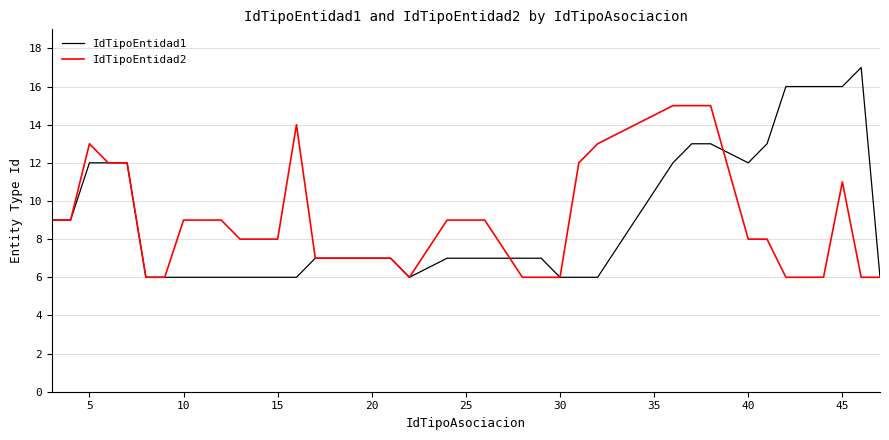

What is the lowest value of the IdTipoEntidad2 series?

6